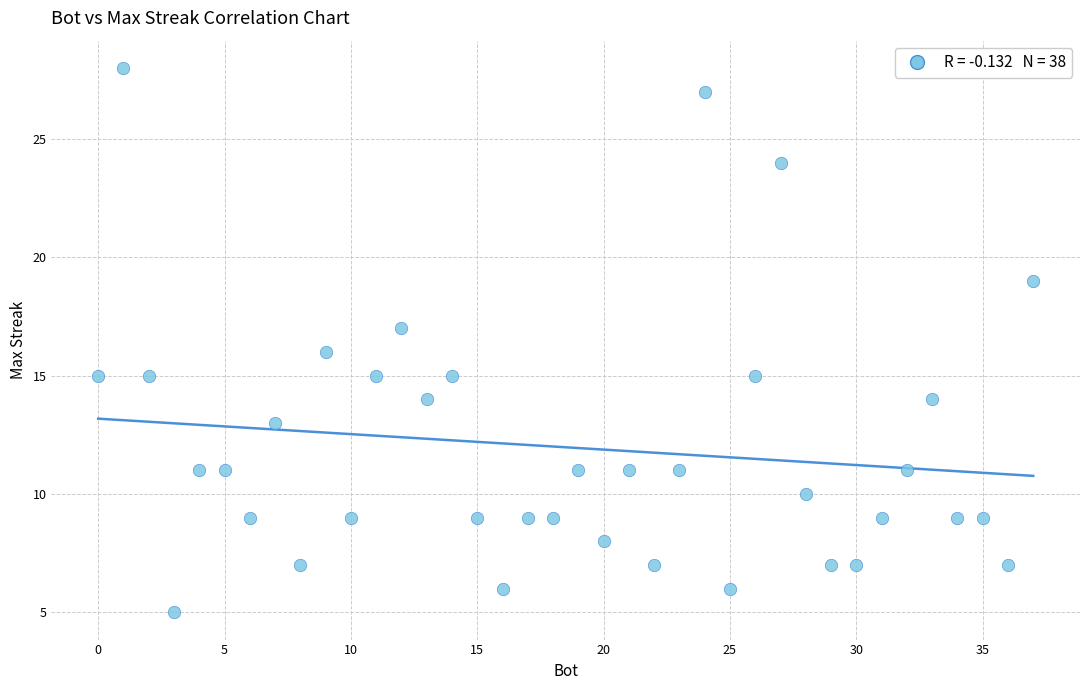

What is the range of X values (max minus min)?

37